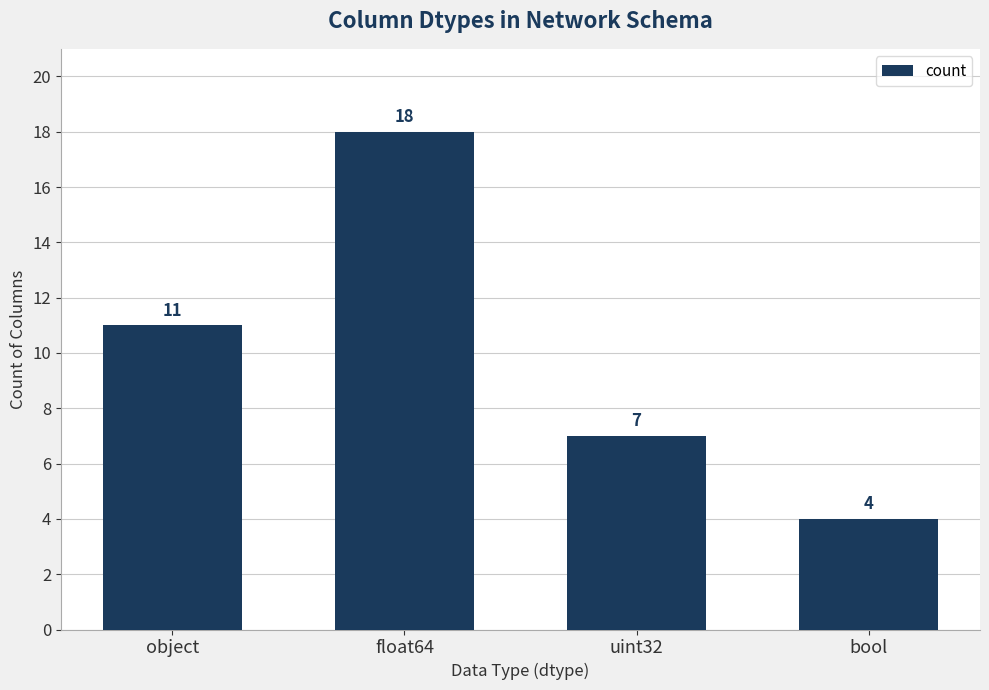

Reading left to right, list all the values displayed in this chart.

object=11	float64=18	uint32=7	bool=4